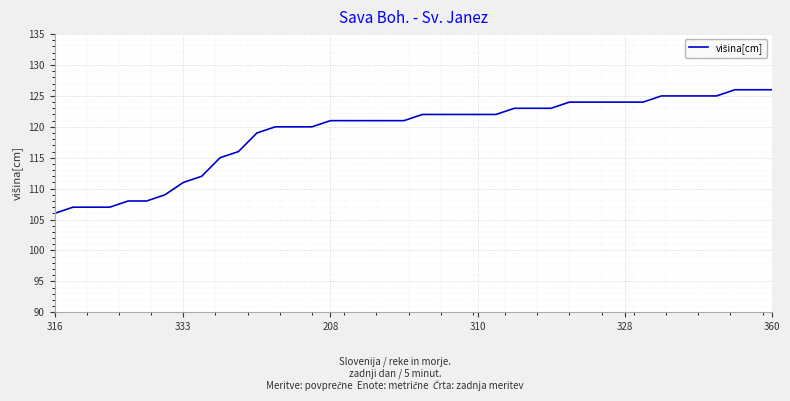

What is the minimum value shown in the chart?

106